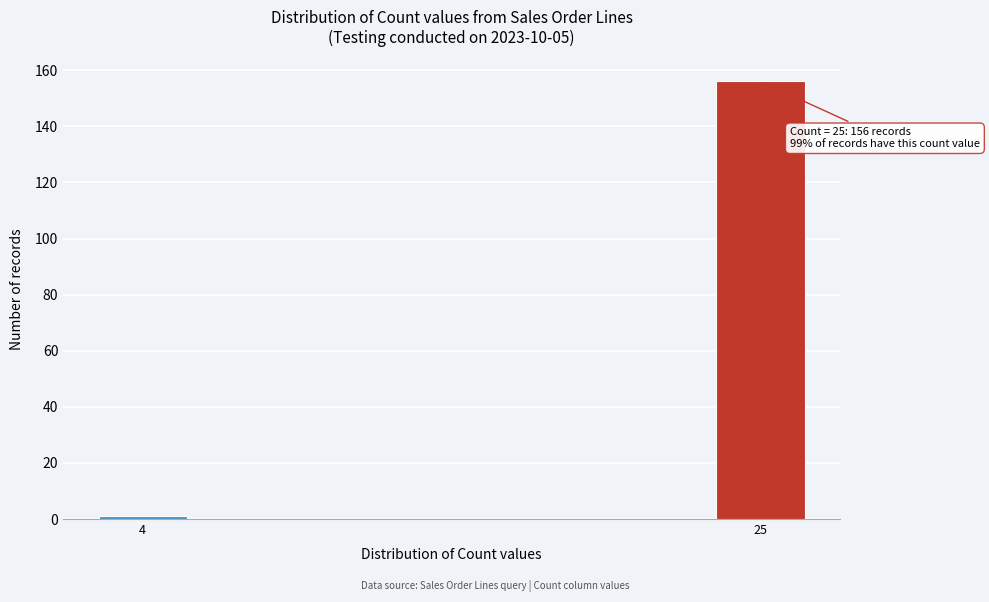

Reading right to left, list all the values displayed in this chart.

156	1